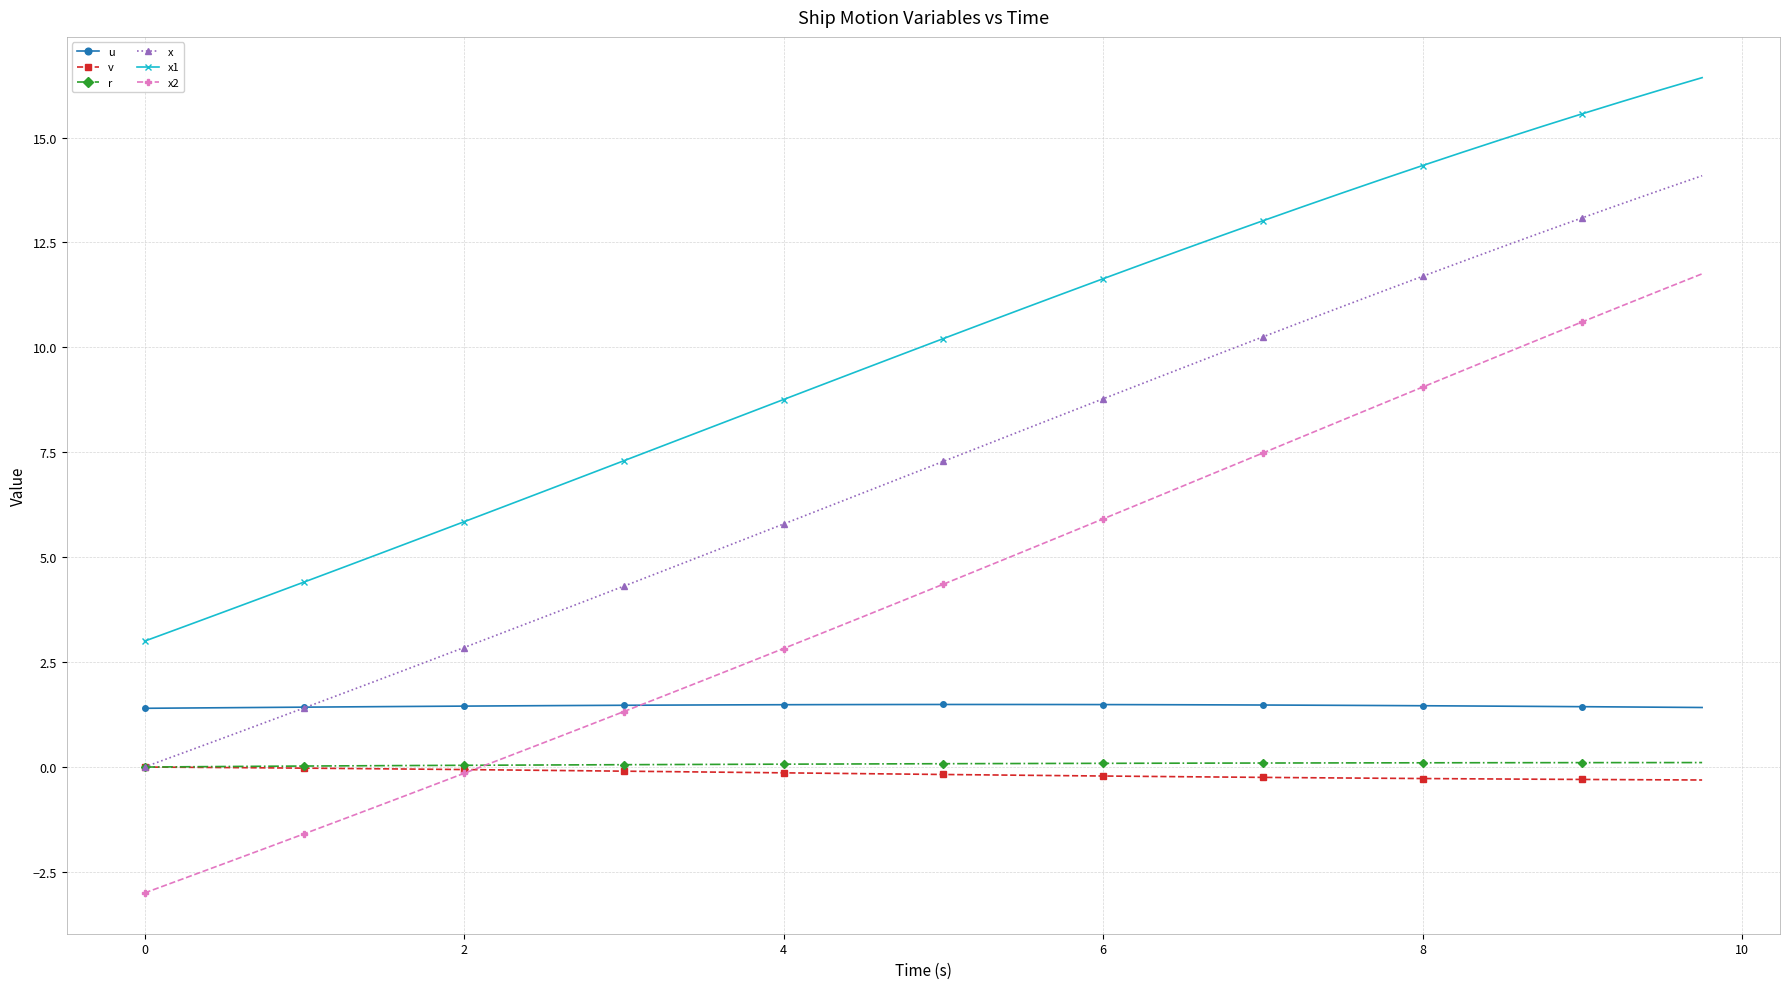

What is the smallest value displayed?

-3.0